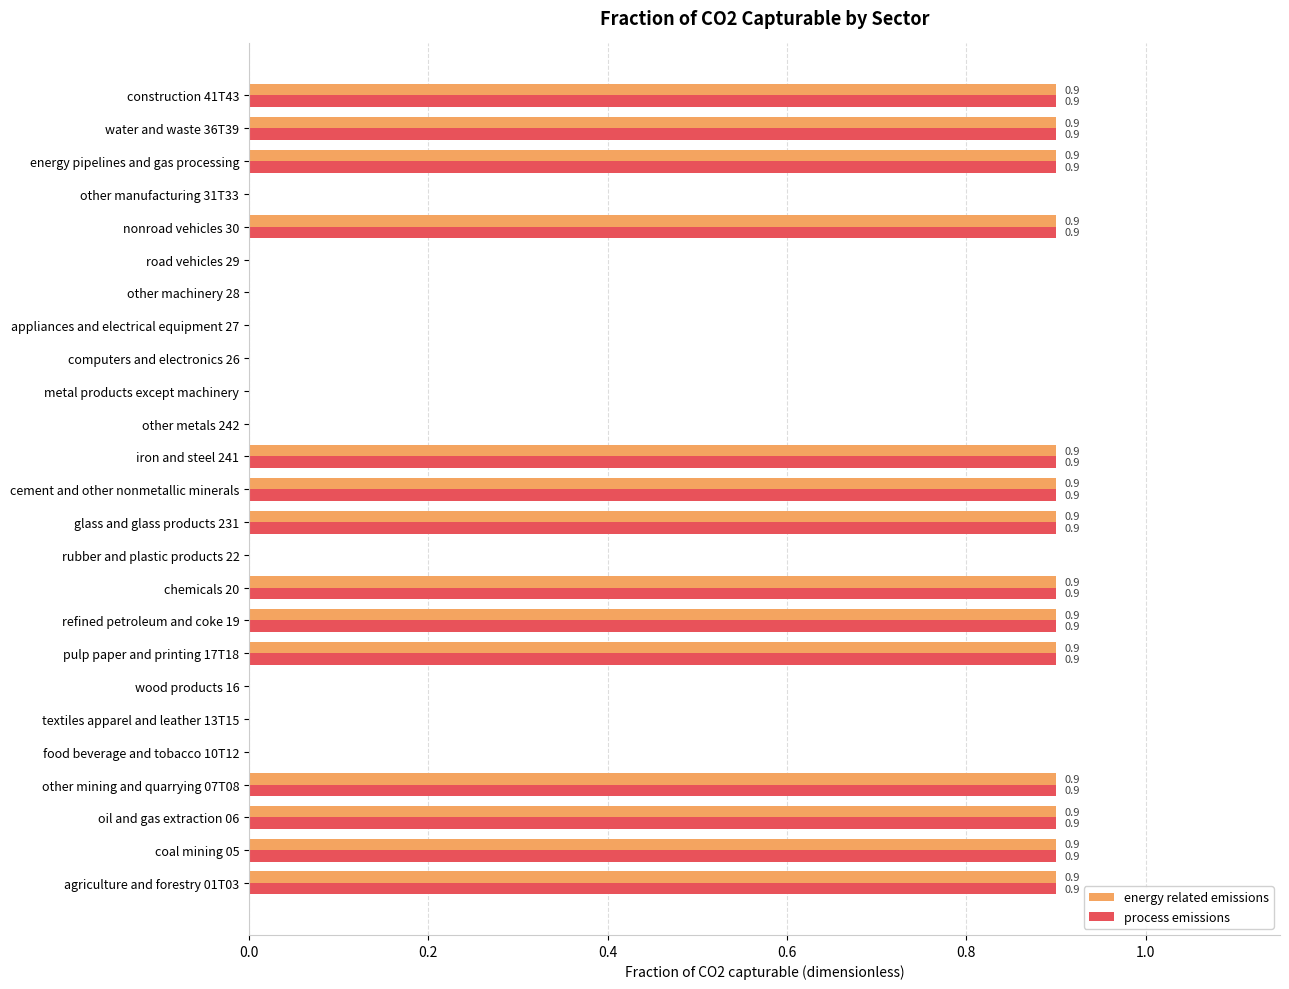

What is the highest value of the process emissions series?

0.9